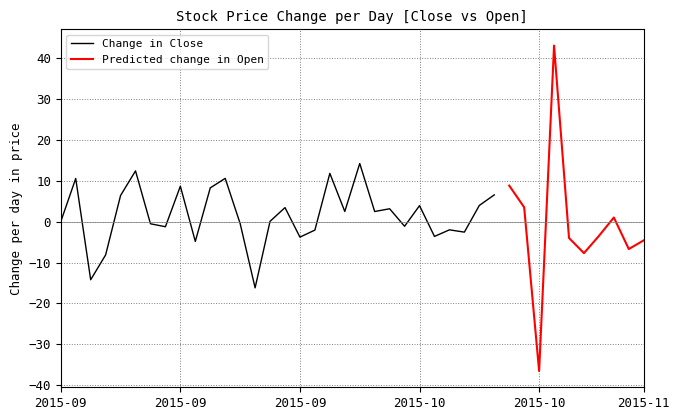

What is the difference between the highest and lowest values at 2015-10-01?

1.0